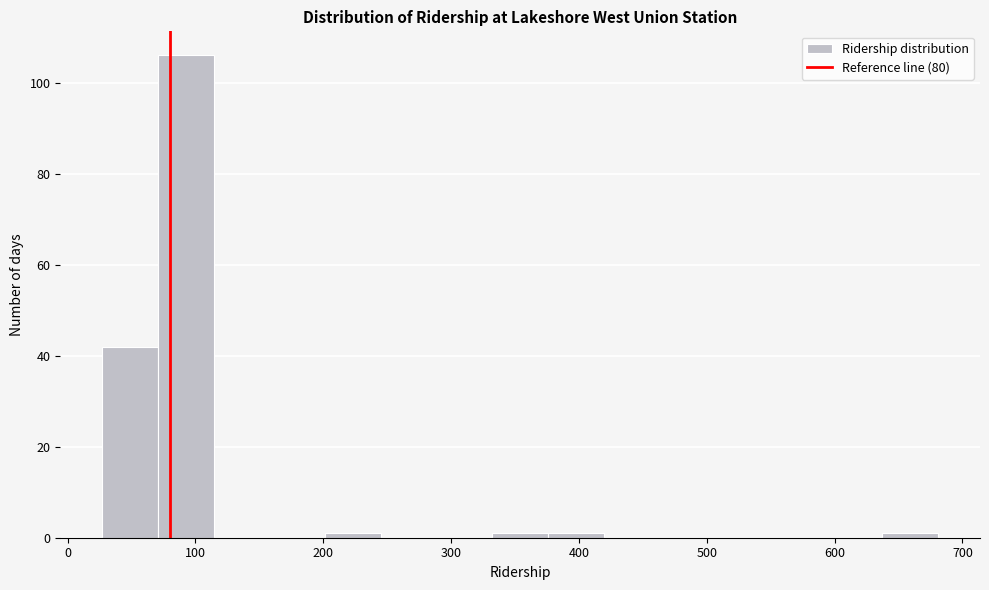

How tall is the bar that spans 30 to 70 on the x-axis? Neither the bar edges nor the heights are printed on the chart, so give them approximately, as read against the axes.

42